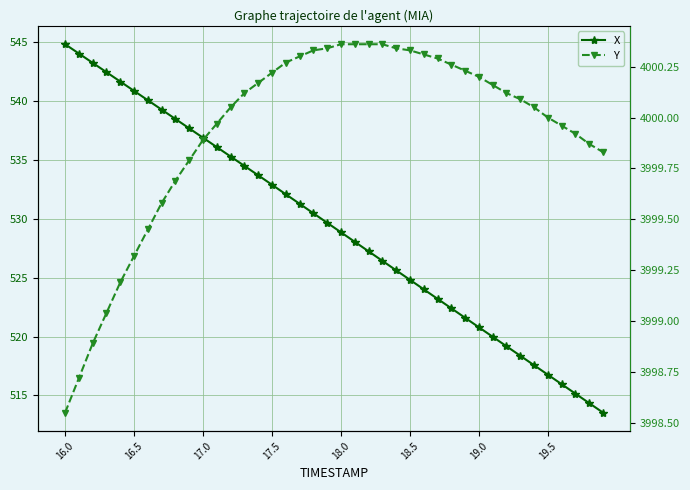

True or false: X and Y cross at least once.

False